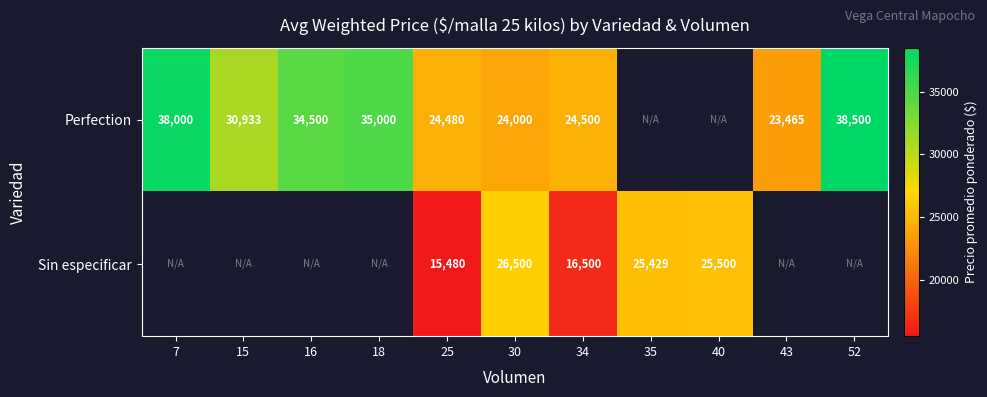

True or false: Perfection has a value of 52056 at 18.

False